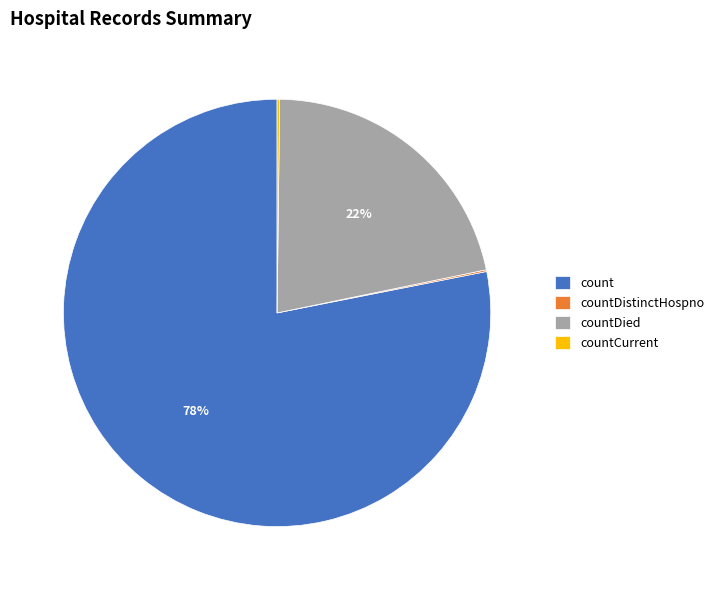

Which category has the biggest portion of the pie?

count